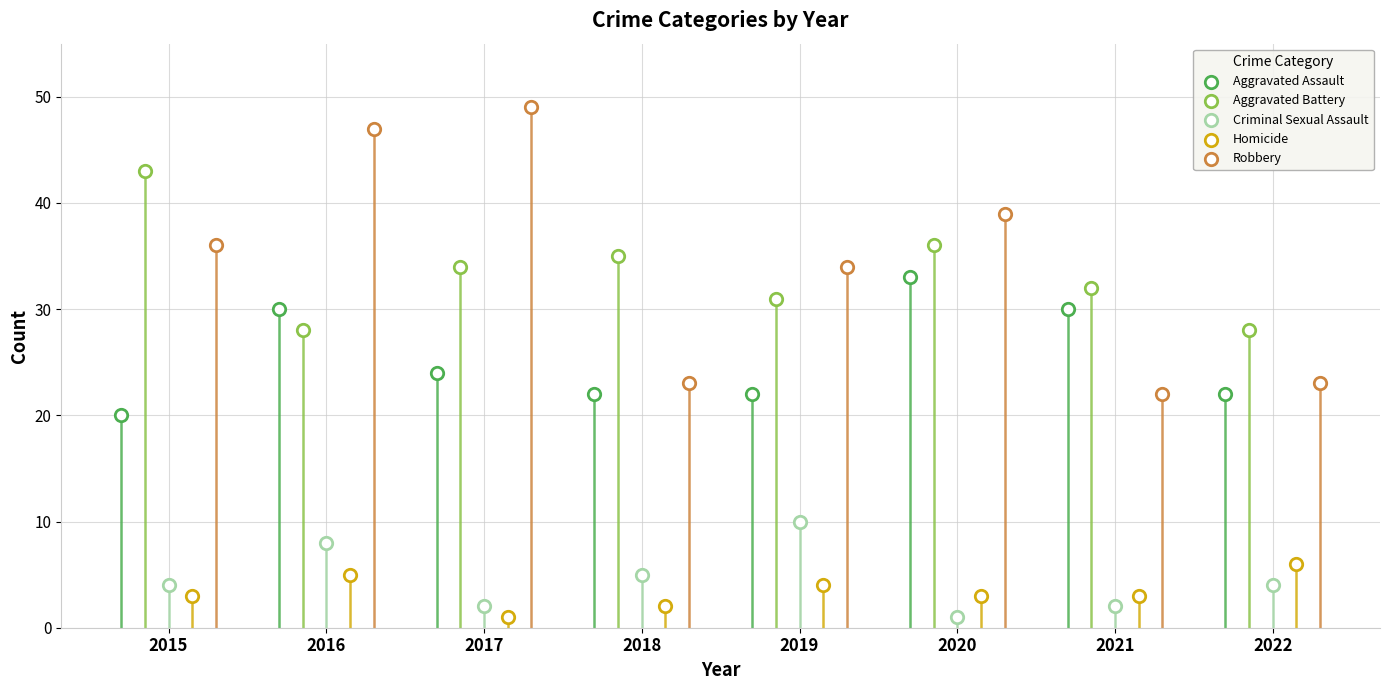

Which series has the largest Y range (max minus min)?

Robbery